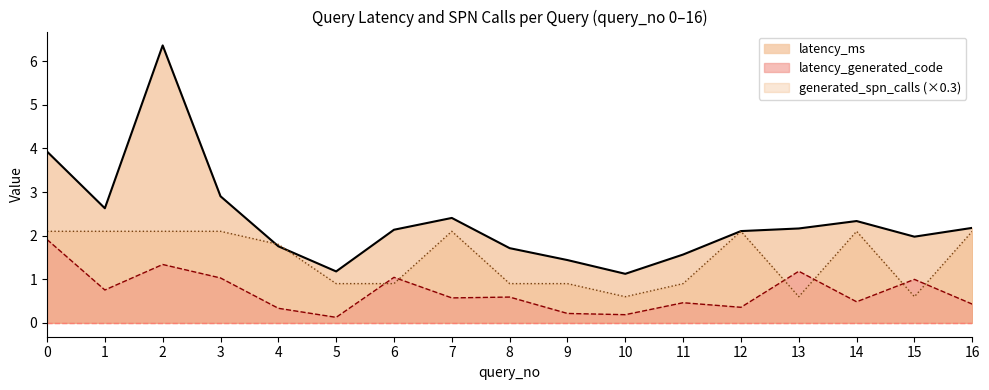

Rank the series by their maximum value, from lowest to highest.

latency_generated_code, generated_spn_calls (×0.3), latency_ms